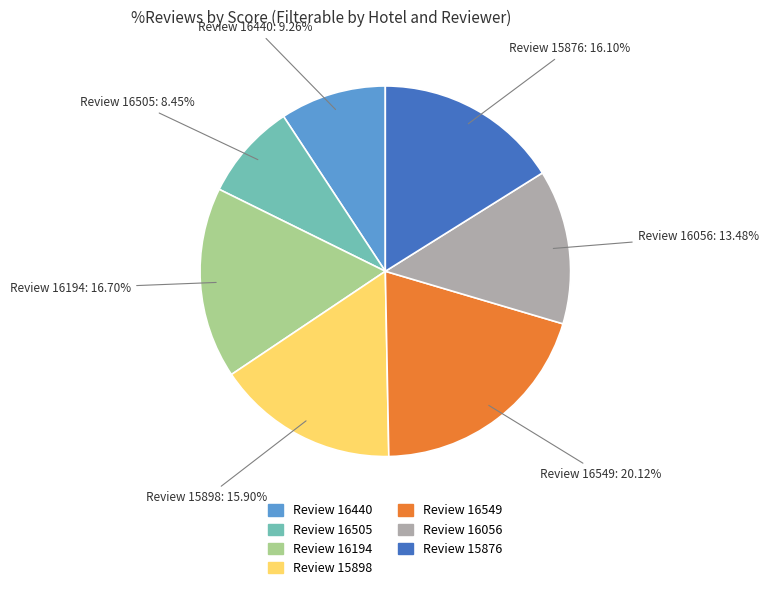

Is there a majority slice in this chart?

No